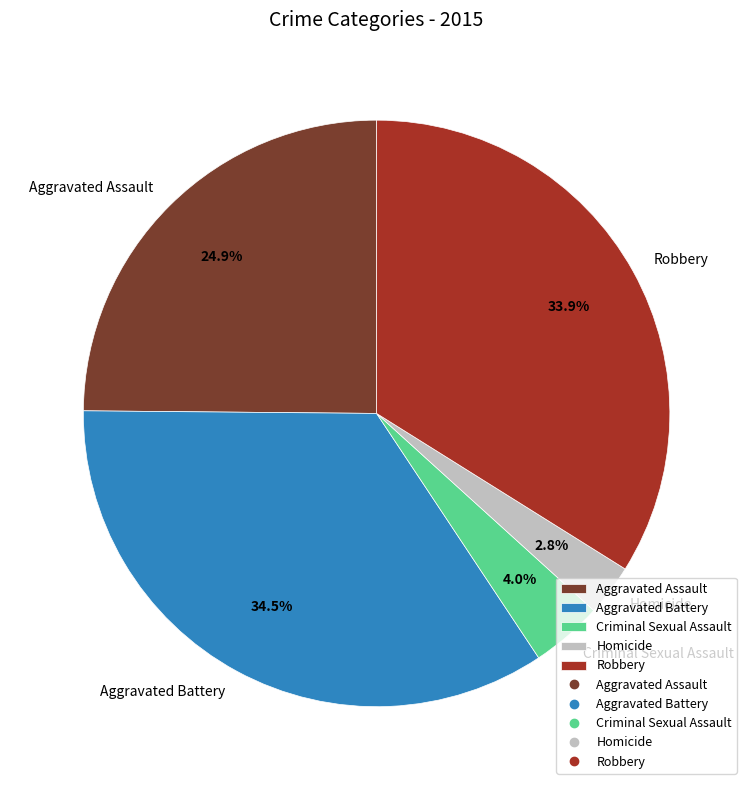

What percentage is the Criminal Sexual Assault slice, to the nearest percent?

4%